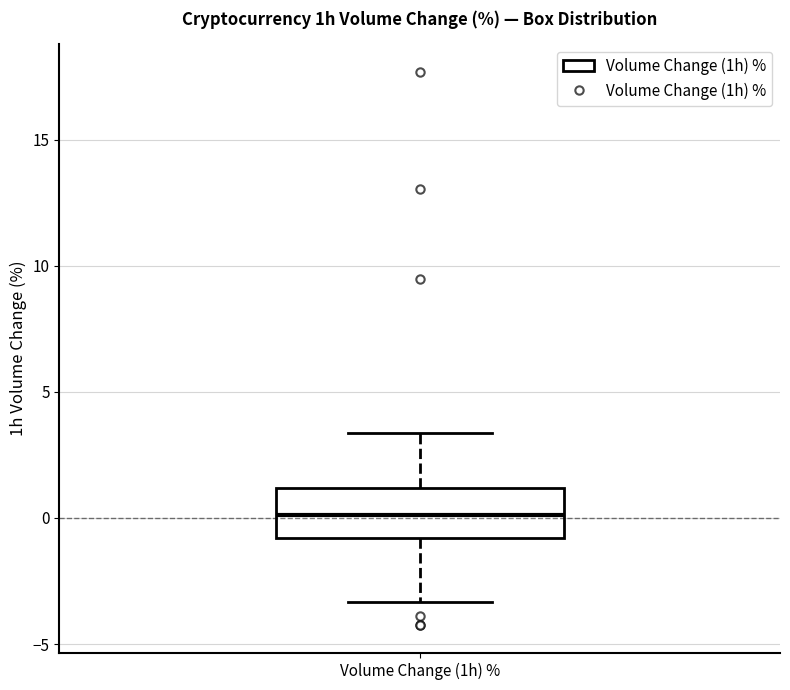

Where does the median line of the box for Volume Change (1h) % sit on the y-axis? The values are not printed on the chart, so give them approximately, as read against the axis.

0.0